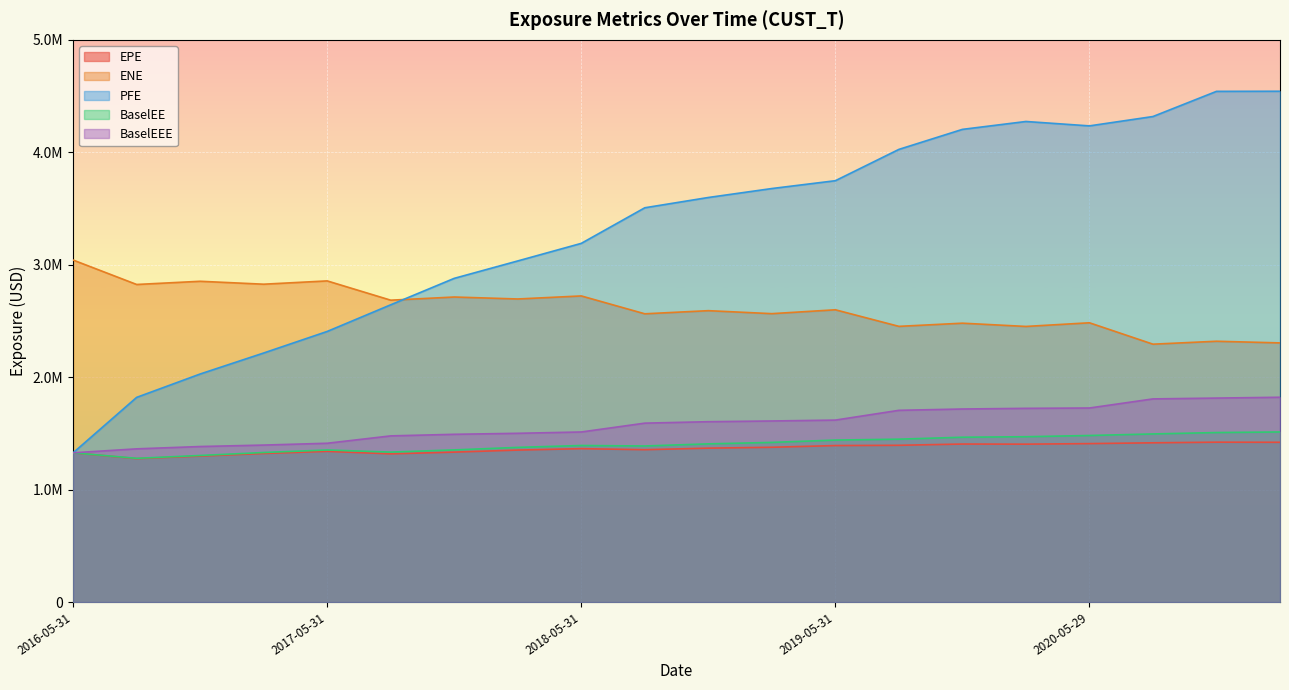

Between 2016-08-31 and 2019-11-29, which series saw the biggest shift?

PFE